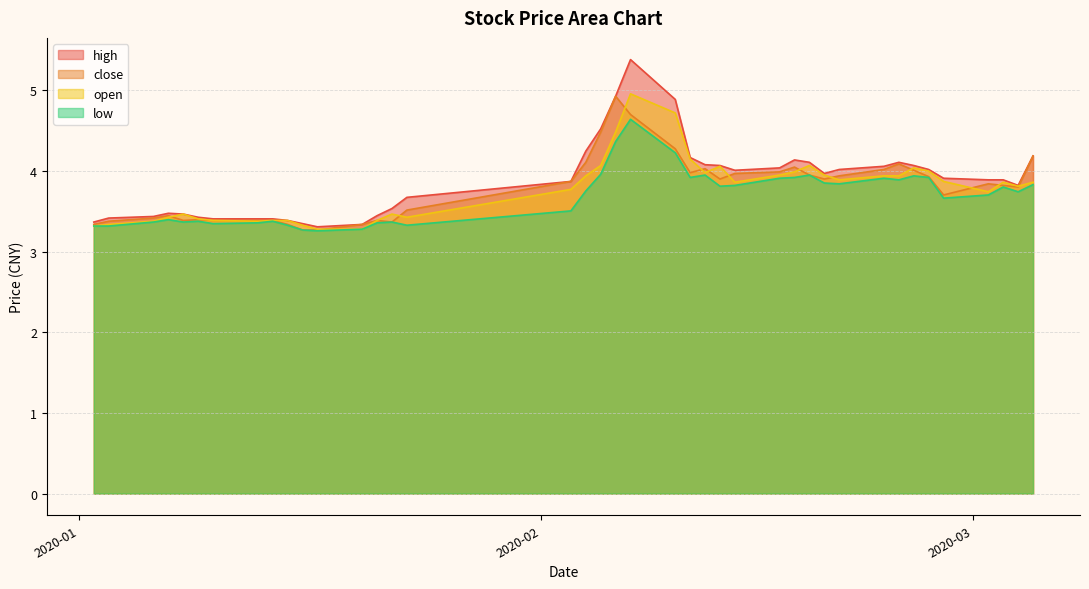

What is the smallest value displayed?

3.3